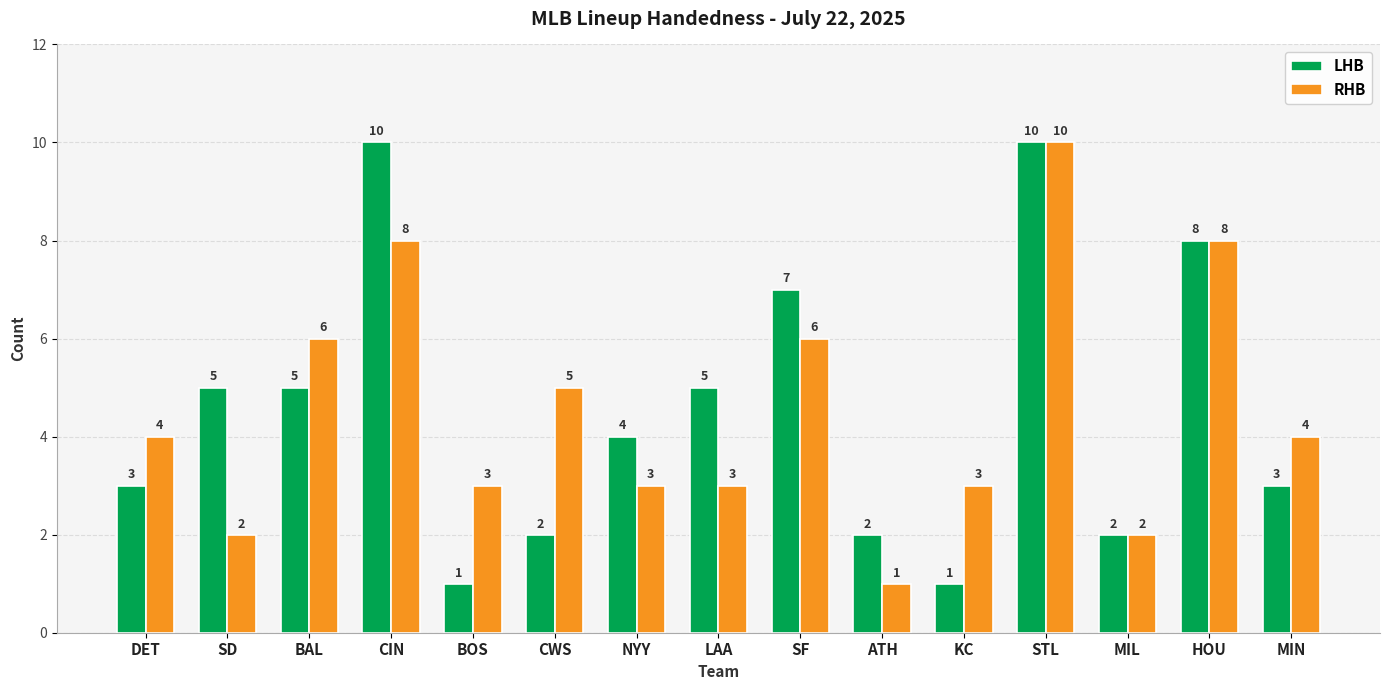

What value does the LHB series have at CIN?

10